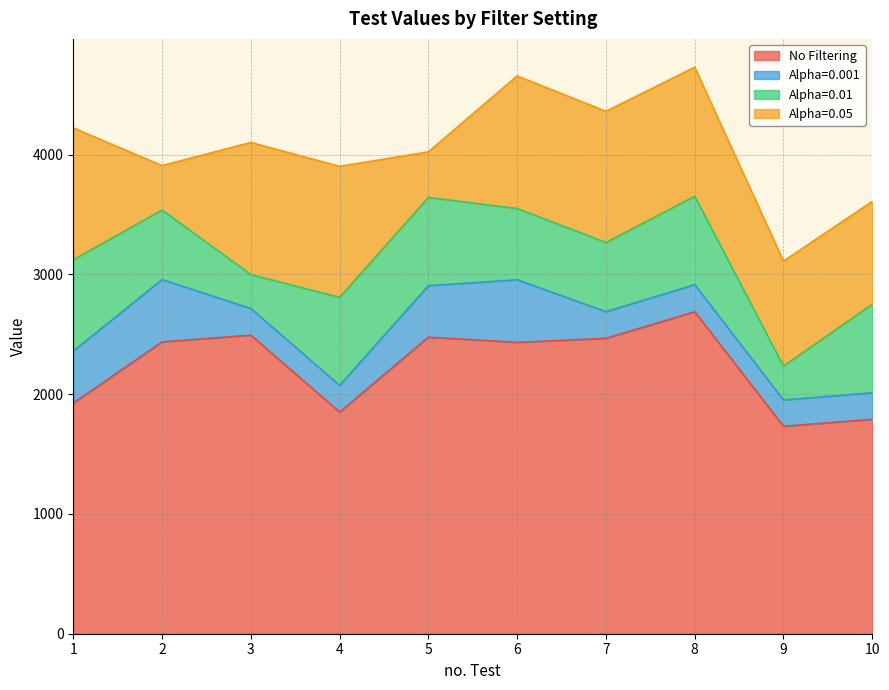

True or false: Alpha=0.001 and Alpha=0.01 cross at least once.

False